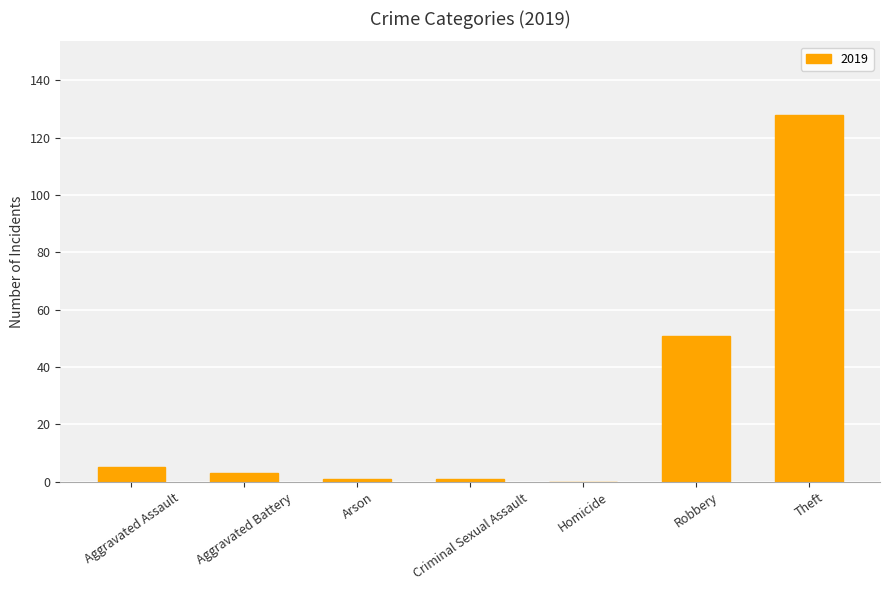

What is the sum of all values?

189